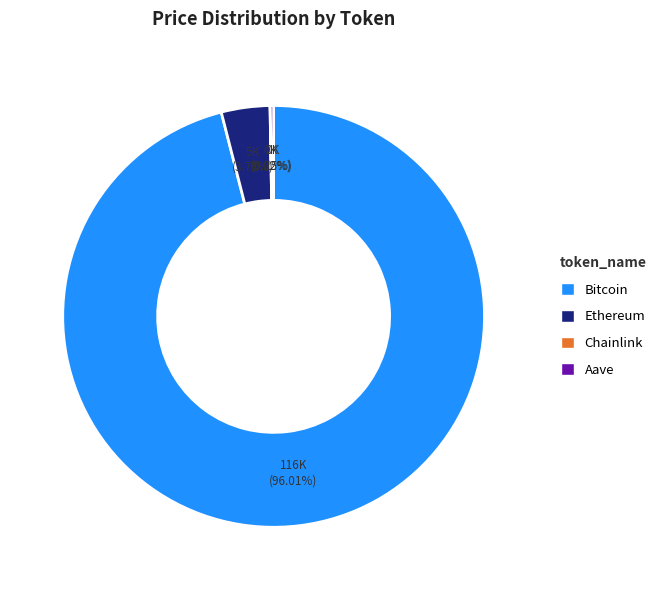

Which category has the biggest portion of the pie?

Bitcoin